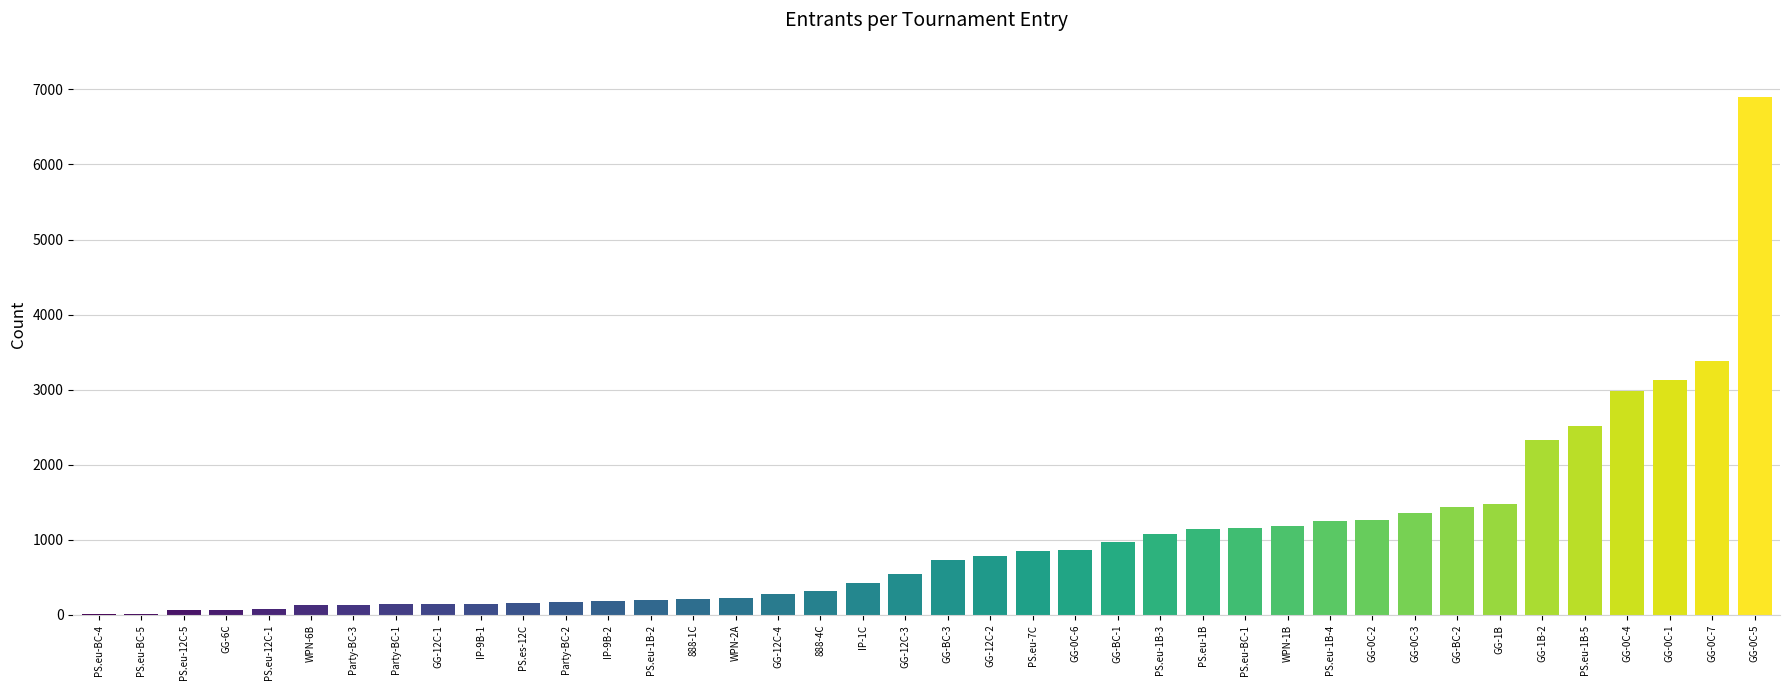

Which category has the highest value across all series?

GG-0C-5